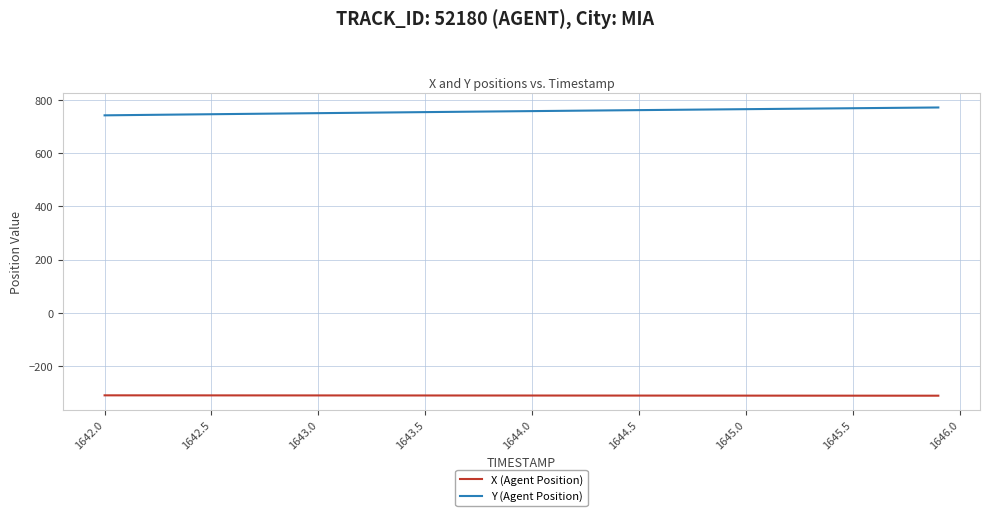

True or false: Y (Agent Position) and X (Agent Position) cross at least once.

False